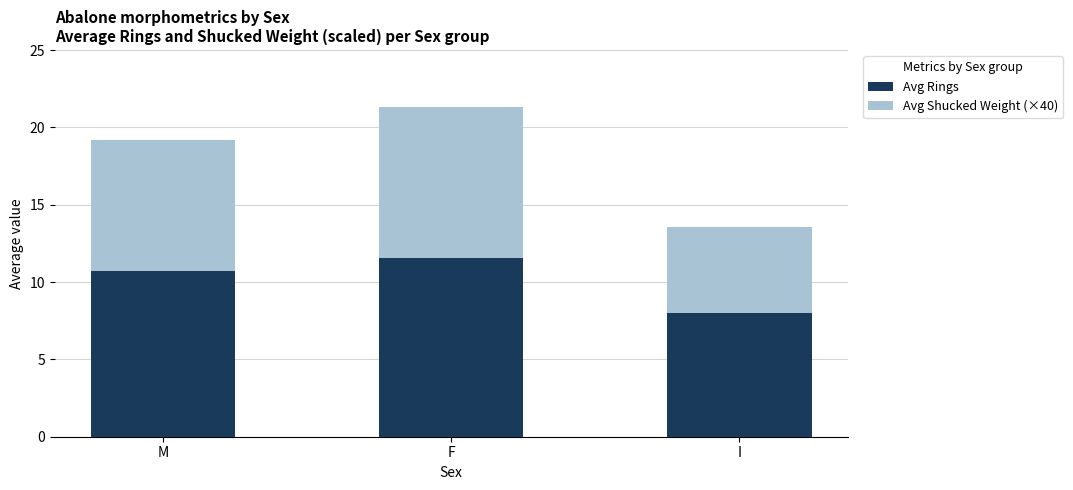

How many bars are there in total?

3